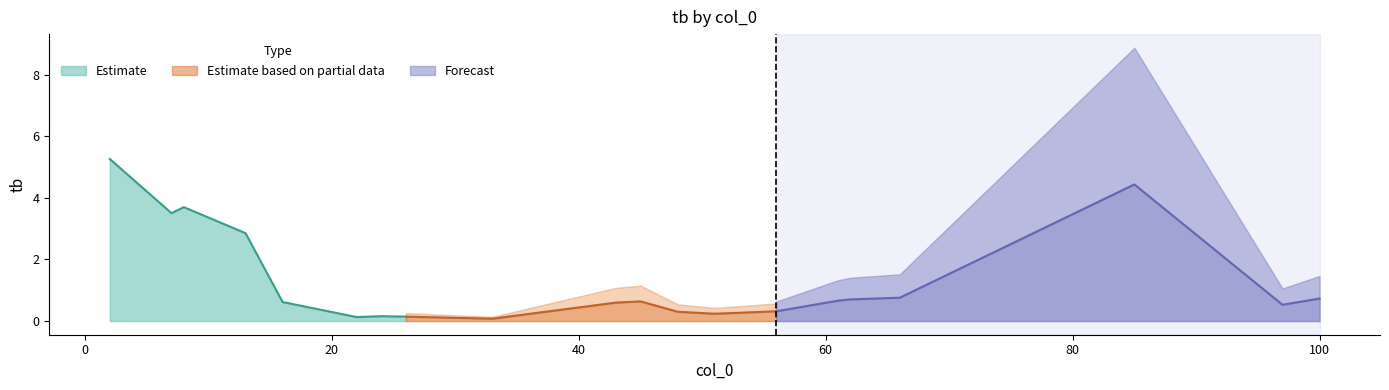

True or false: the data shows 0.7 at 61.

True